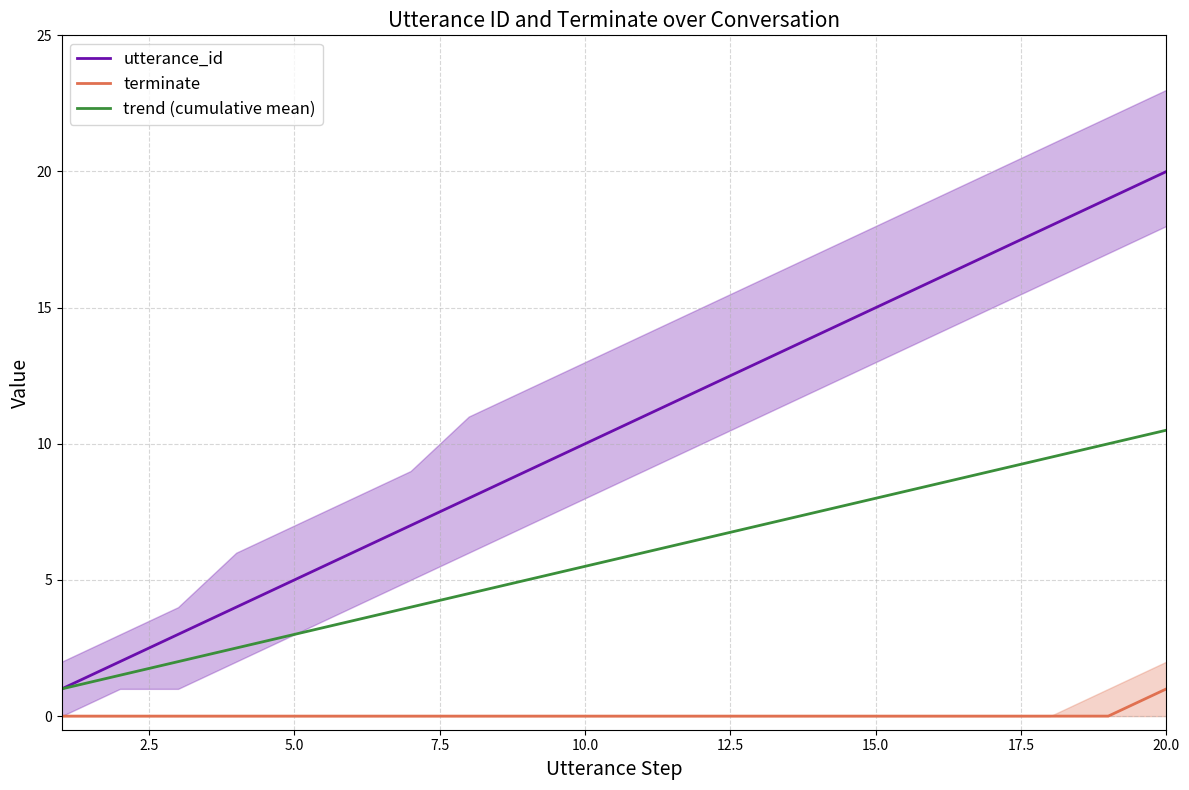

True or false: utterance_id and terminate cross at least once.

False